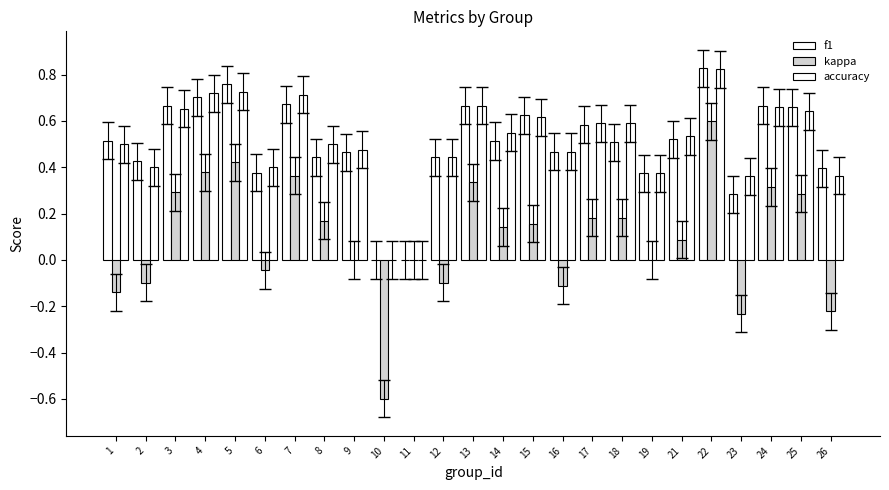

Are the bars grouped side by side (vs. stacked)?

Yes